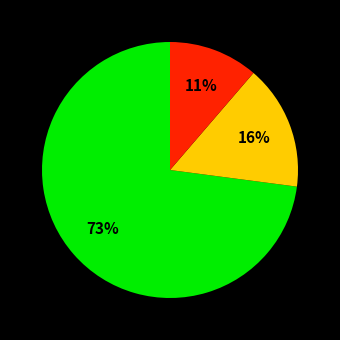

To the nearest percent, what is the average slice percentage?

33%